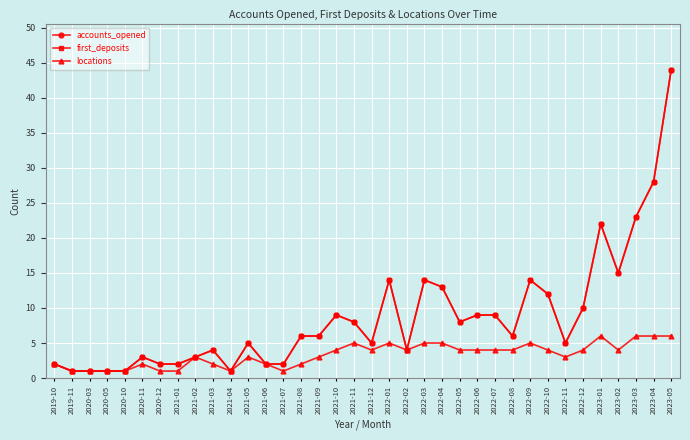

True or false: accounts_opened and locations intersect in this chart.

False